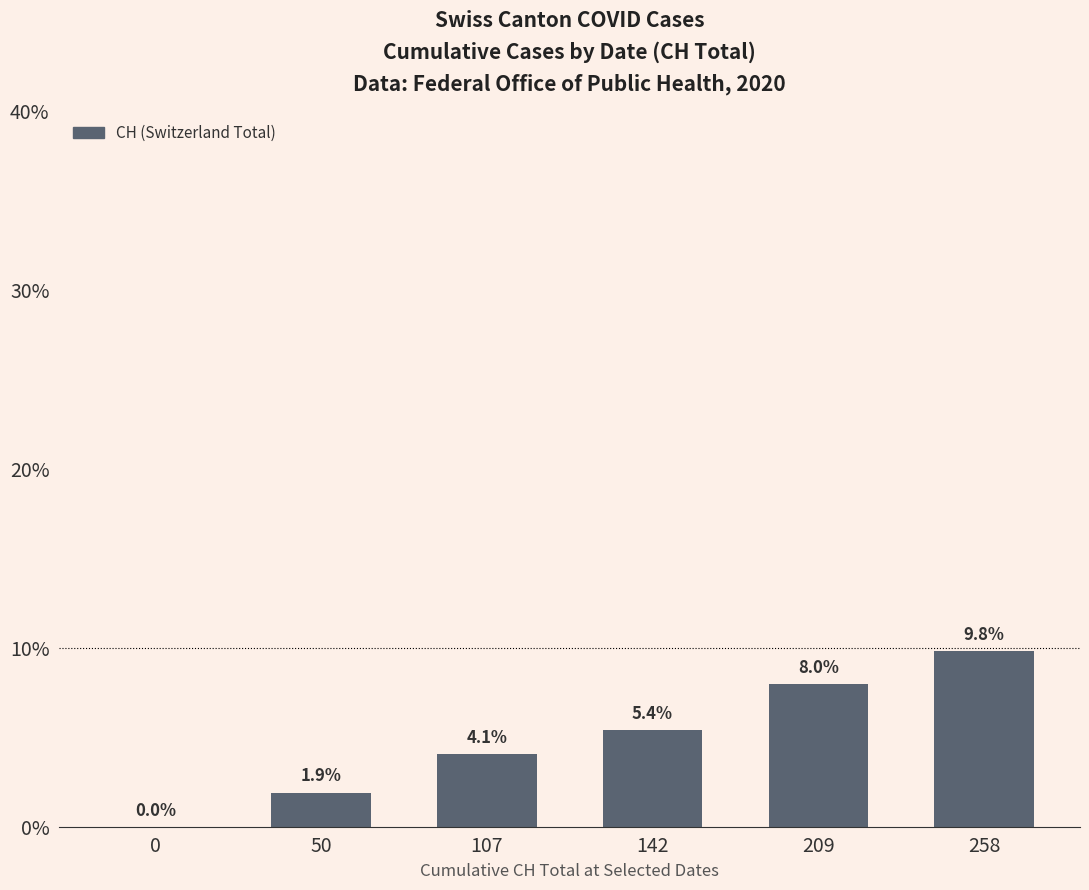

True or false: the data shows 1.9 at 50.

True